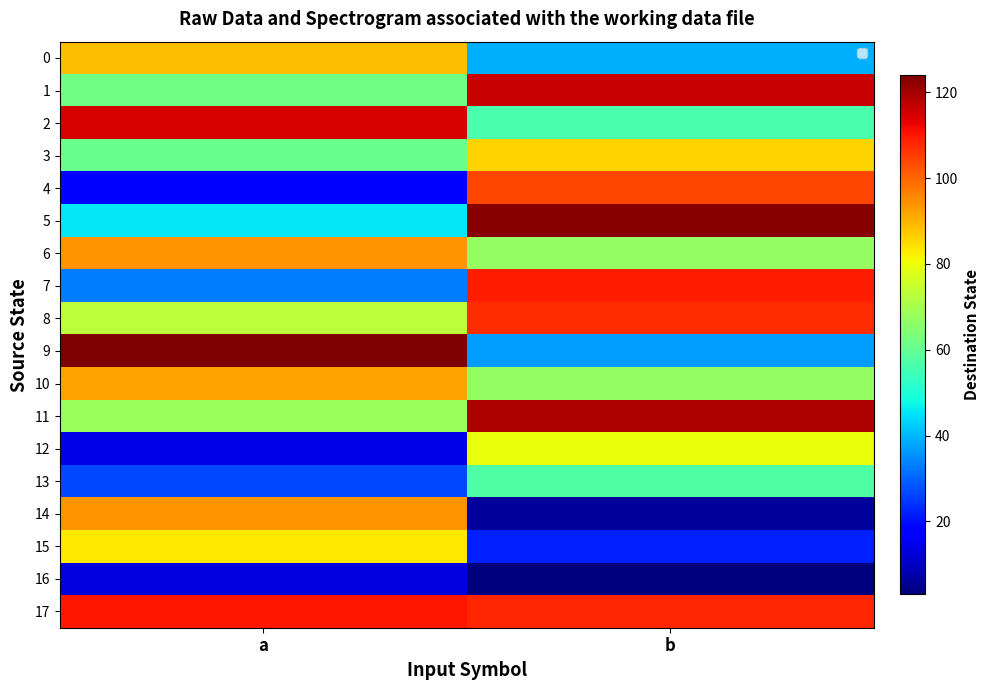

At a, list the series in order from largest to smallest.

9, 2, 17, 6, 14, 10, 0, 15, 8, 11, 1, 3, 5, 7, 13, 4, 12, 16